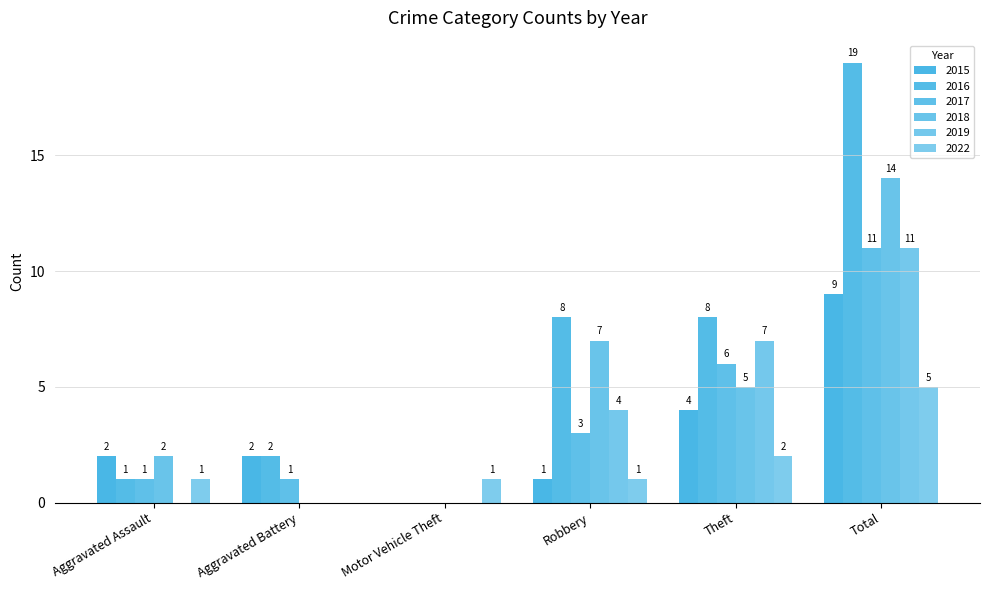

What is the total value across all series at Aggravated Battery?

5